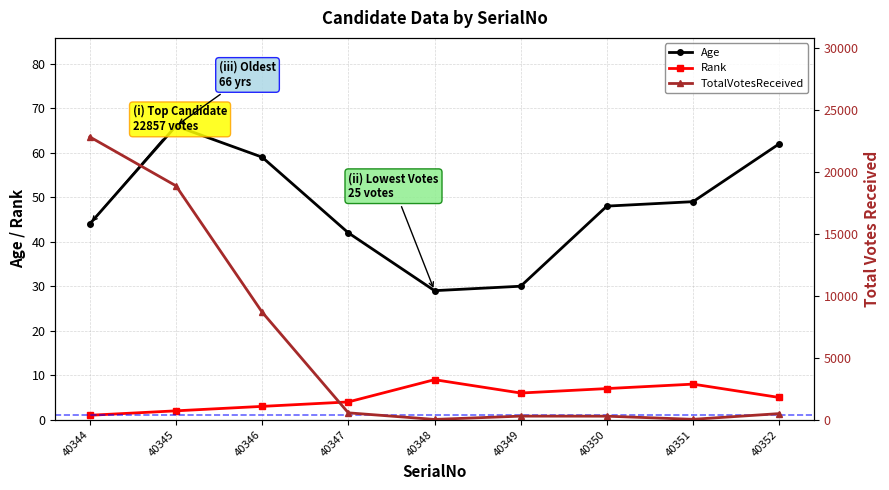

What is the minimum value for Age?

29